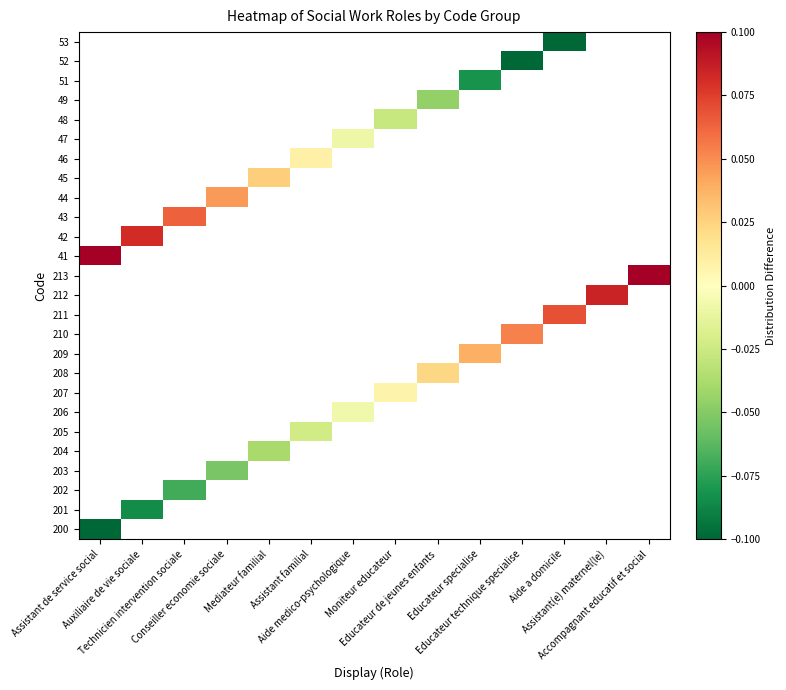

At how many categories does at least one series exceed 0?

13